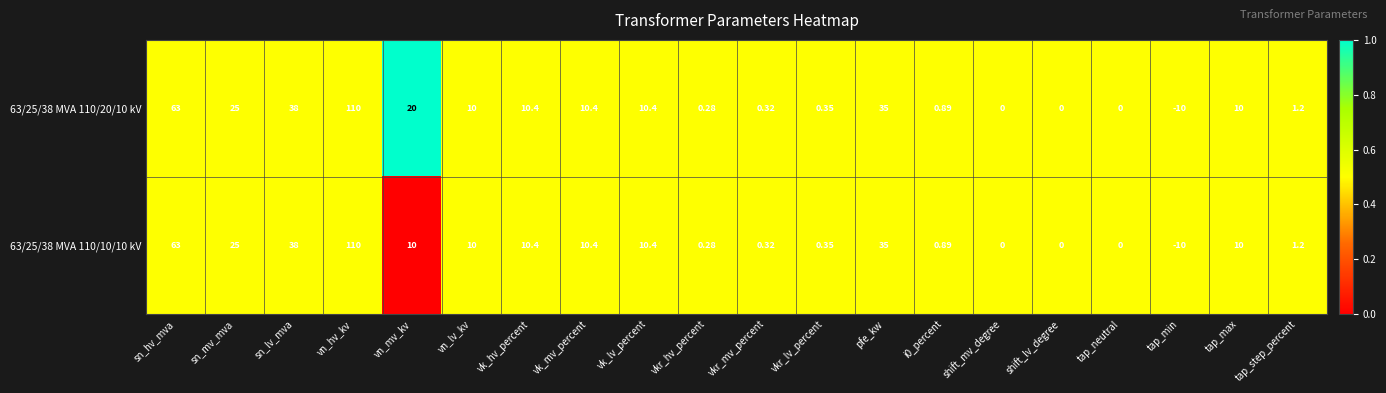

What is the greatest value displayed?

110.0